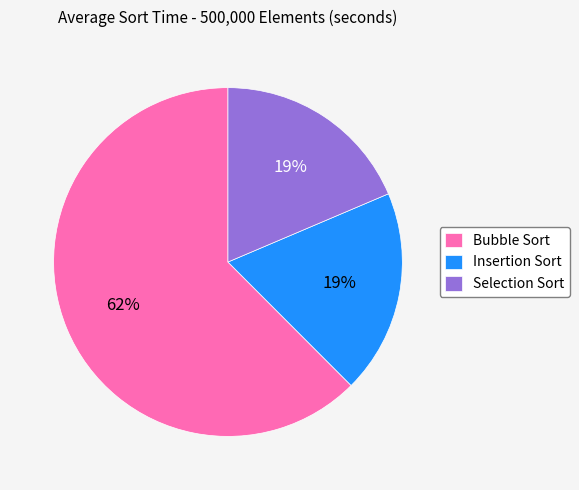

Is it true that Bubble Sort is 62% of the pie?

True